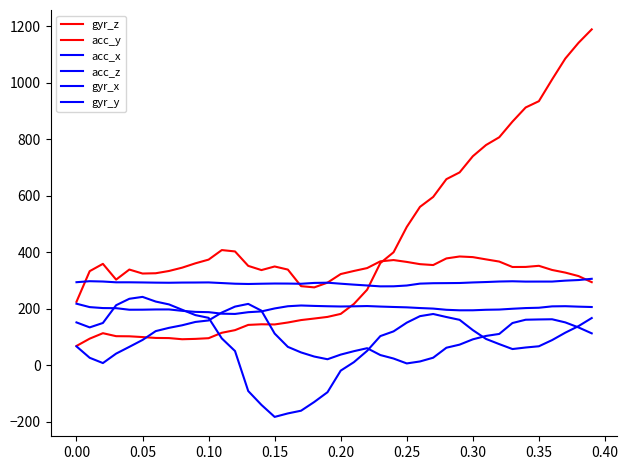

How many categories are shown in the chart?

40